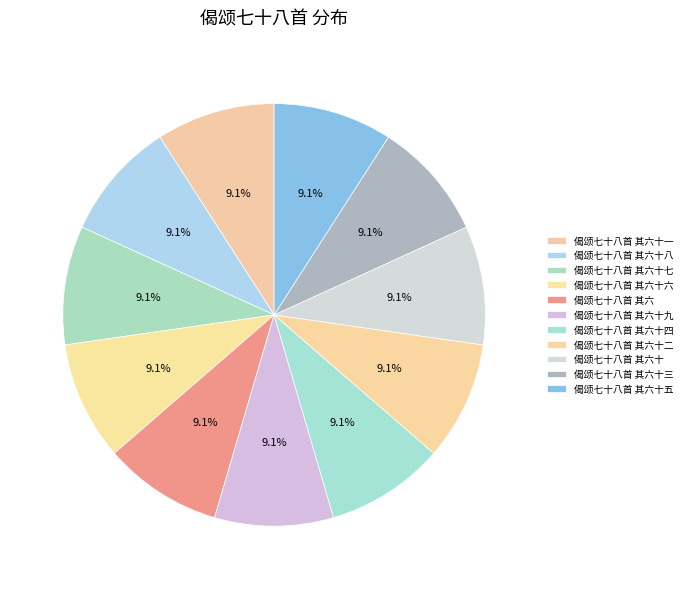

The 偈颂七十八首 其六十一 slice represents 9% of the pie. True or false?

True